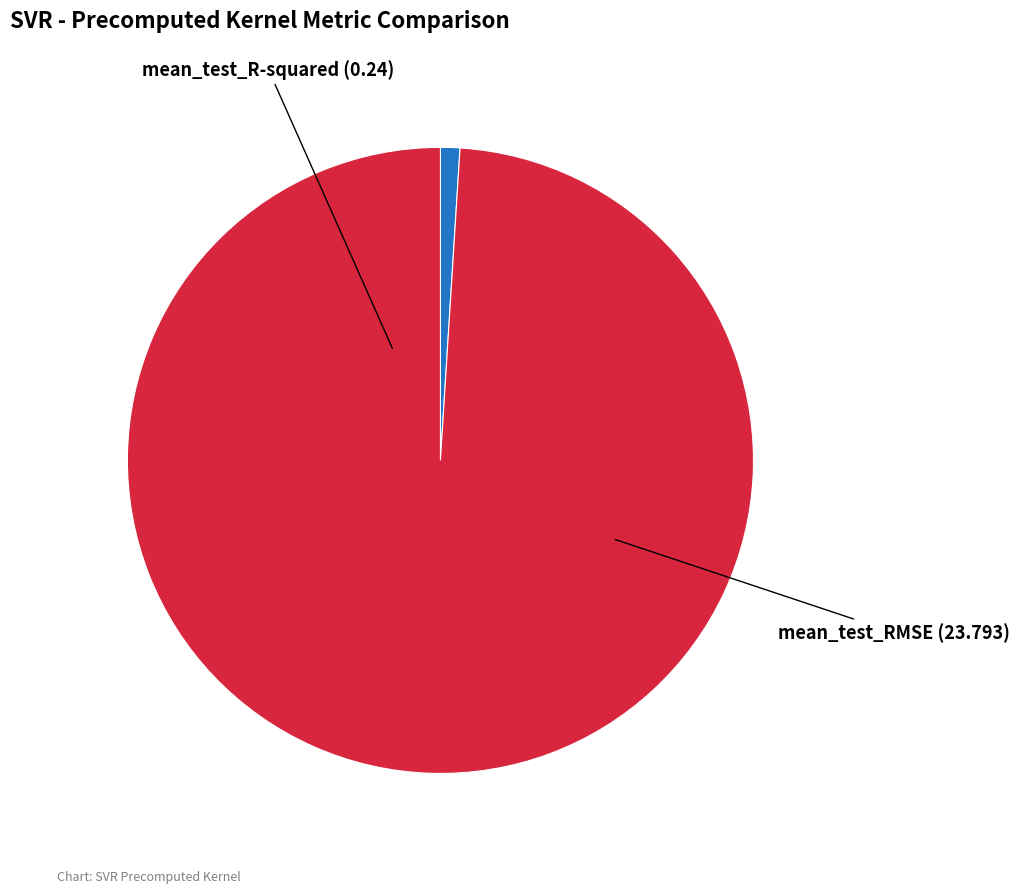

Rank the categories by value from highest to lowest.

mean_test_RMSE, mean_test_R-squared